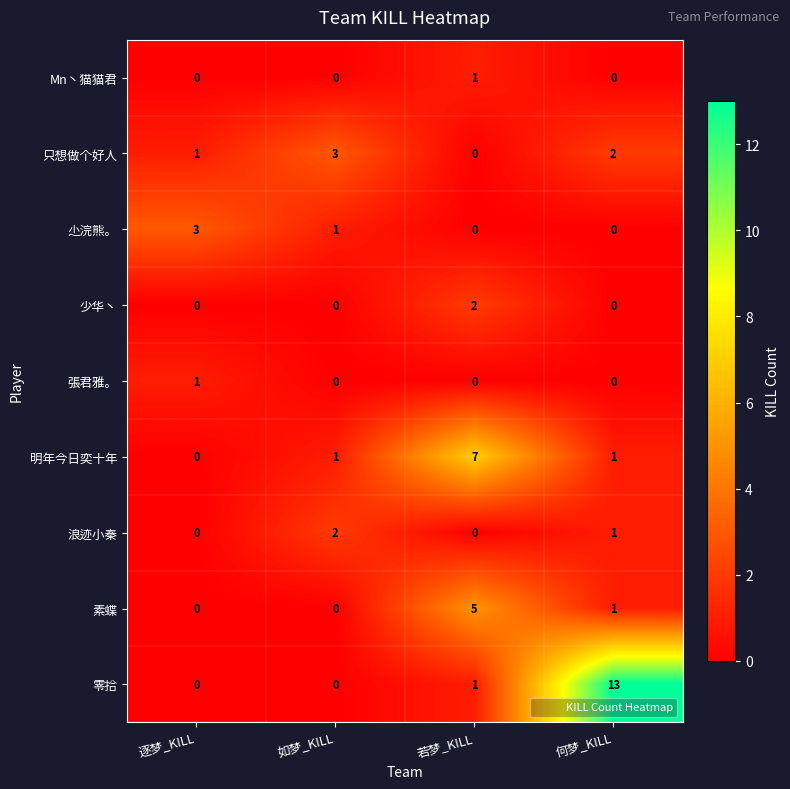

Which category has the highest value across all series?

何梦_KILL